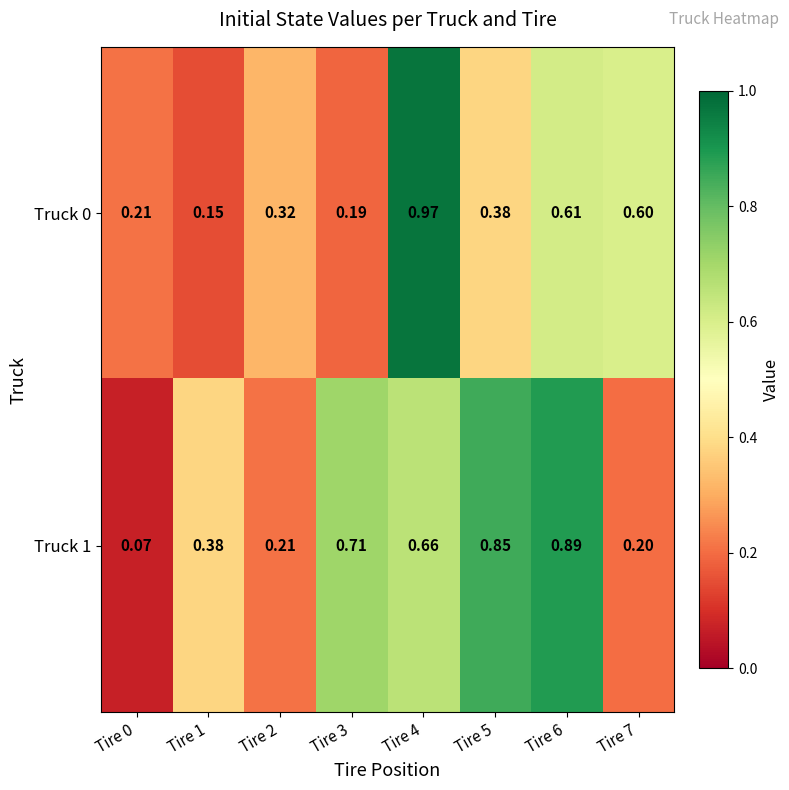

Rank the series at Tire 0 from highest to lowest value.

Truck 0, Truck 1